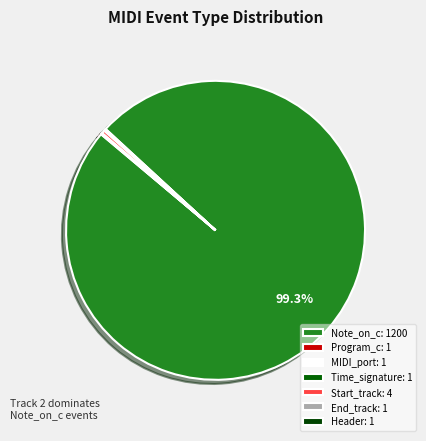

Is it true that Note_on_c is 93% of the pie?

False